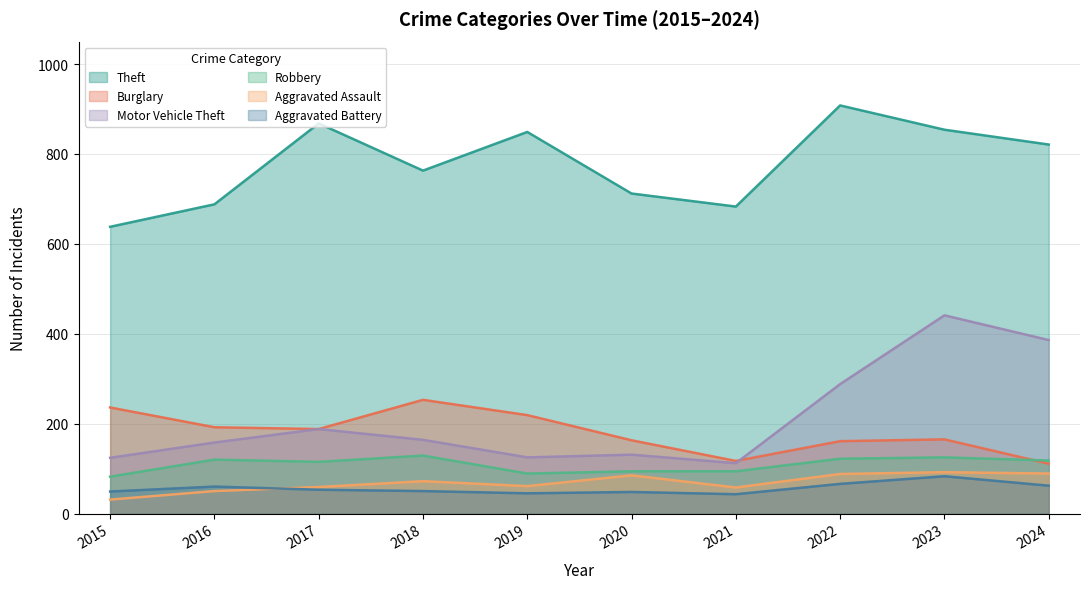

How many series are shown in this chart?

6